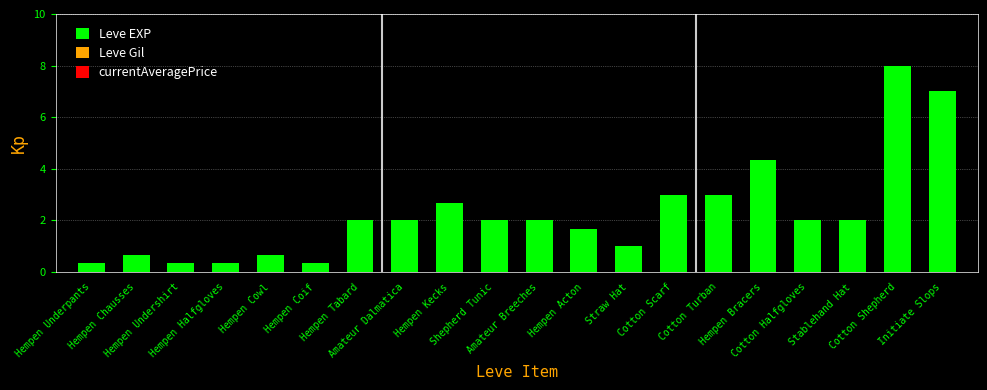

How many bars are there in total?

20